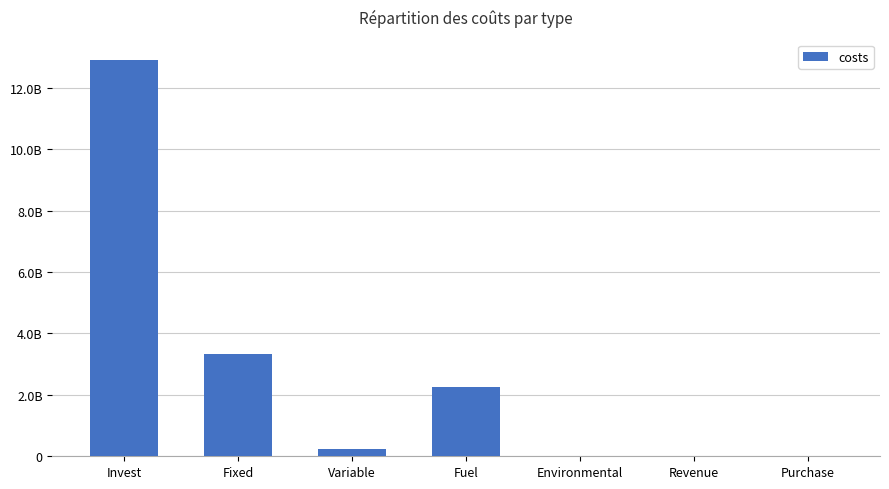

List the labels in order of value, largest first.

Invest, Fixed, Fuel, Variable, Purchase, Environmental, Revenue